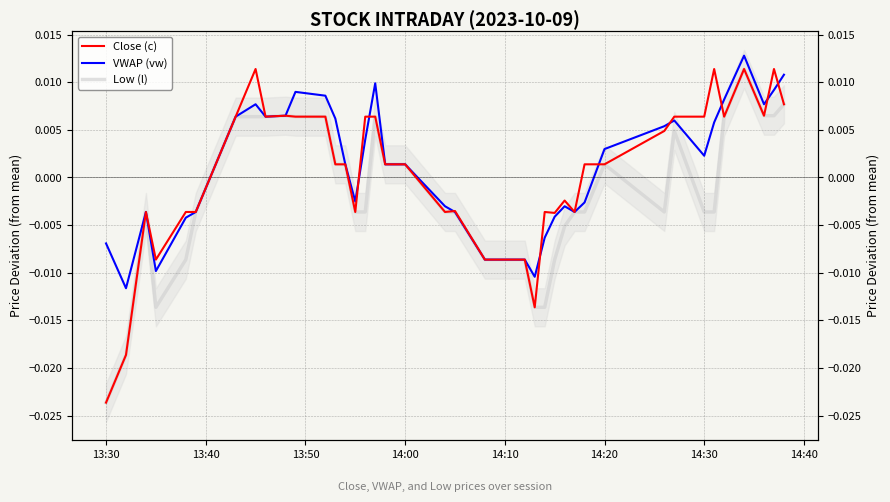

True or false: Close (c) and Low (l) intersect in this chart.

False